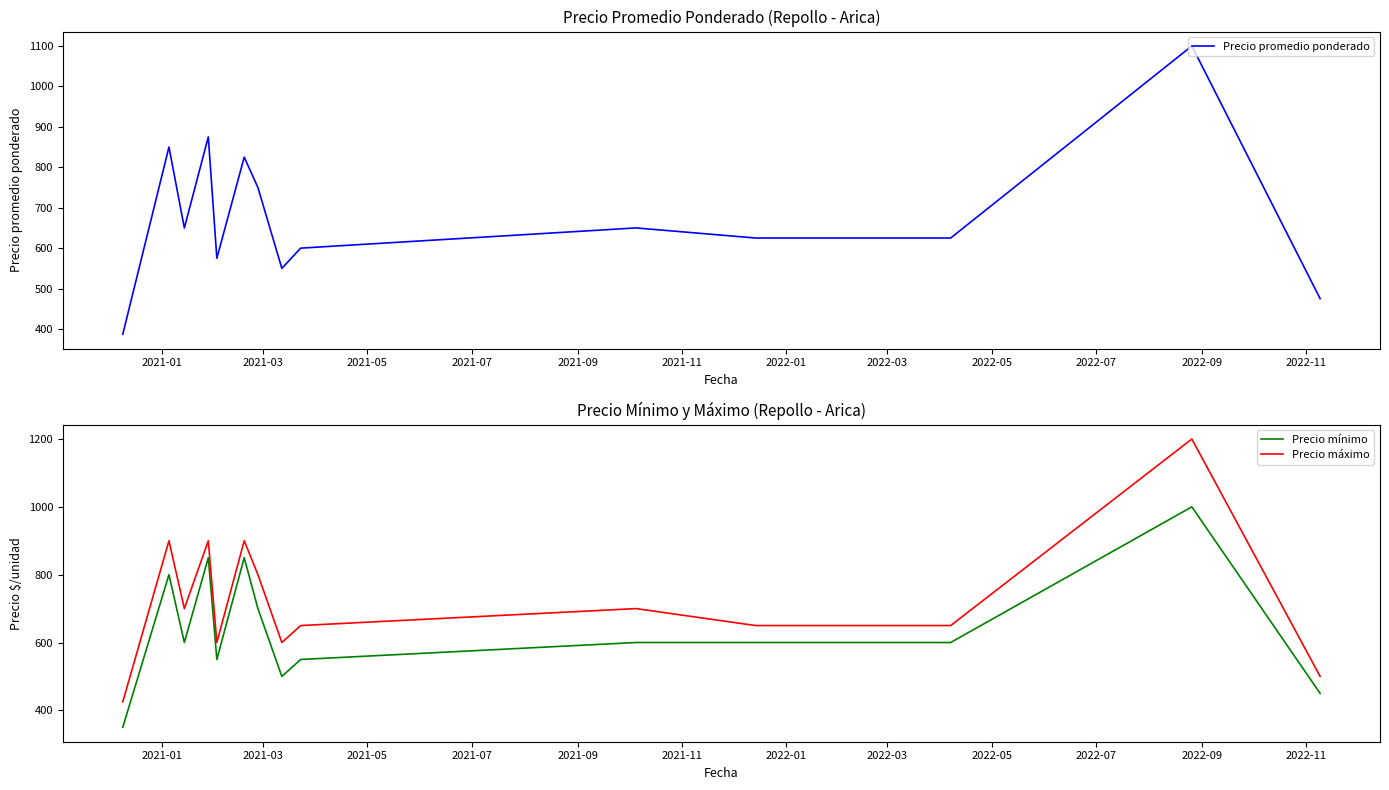

True or false: Precio máximo and Precio promedio ponderado cross at least once.

False